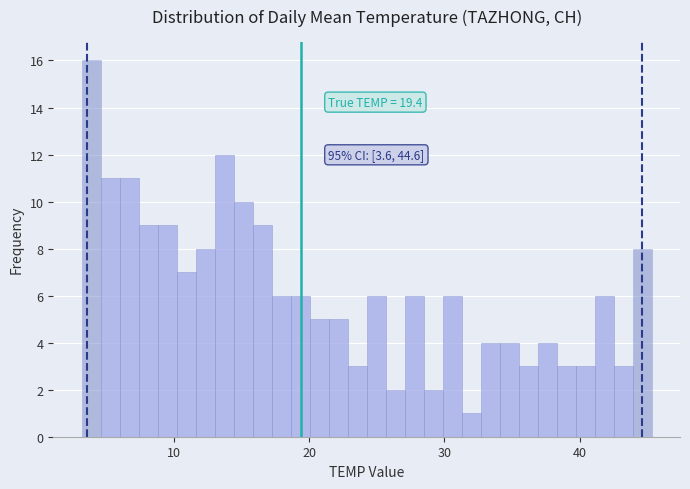

Around what value on the x-axis is the tallest bar? Give the approximate position of its centre, as read against the axis.

4